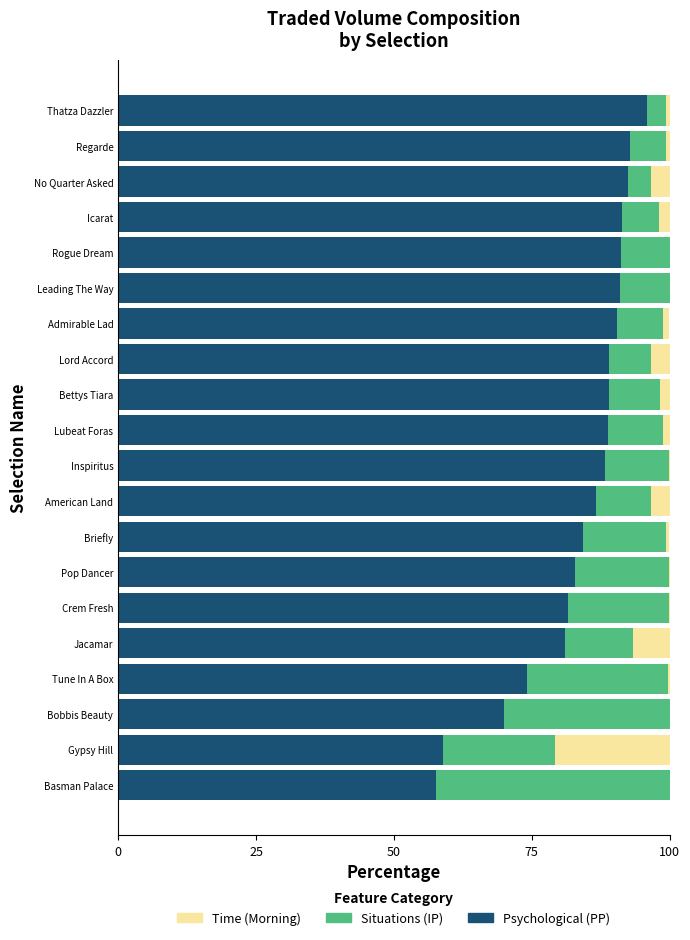

What is the total value across all series at Gypsy Hill?

100.0